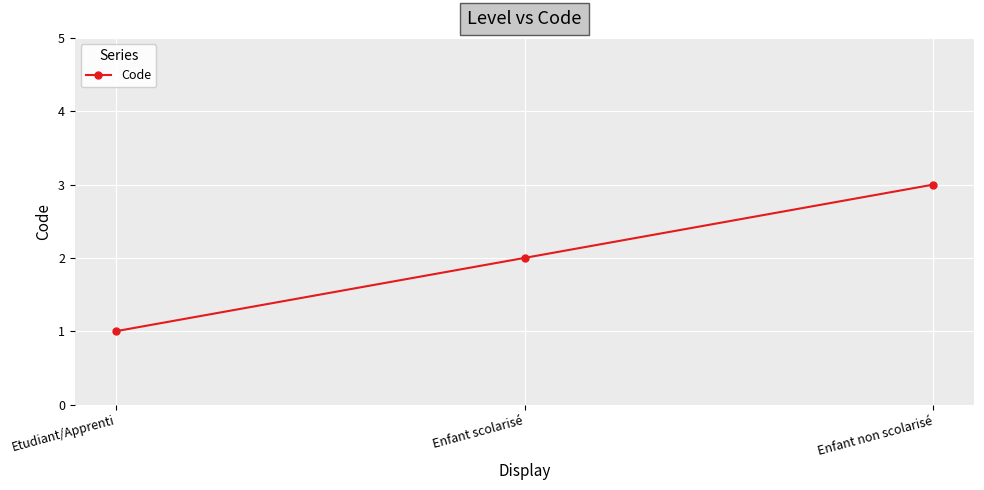

What is the label of the 3rd point from the right?

Etudiant/Apprenti